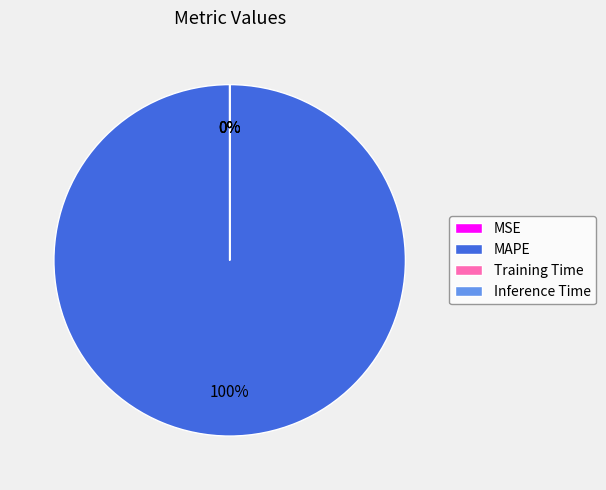

Rank the categories by value from lowest to highest.

Inference Time, Training Time, MSE, MAPE